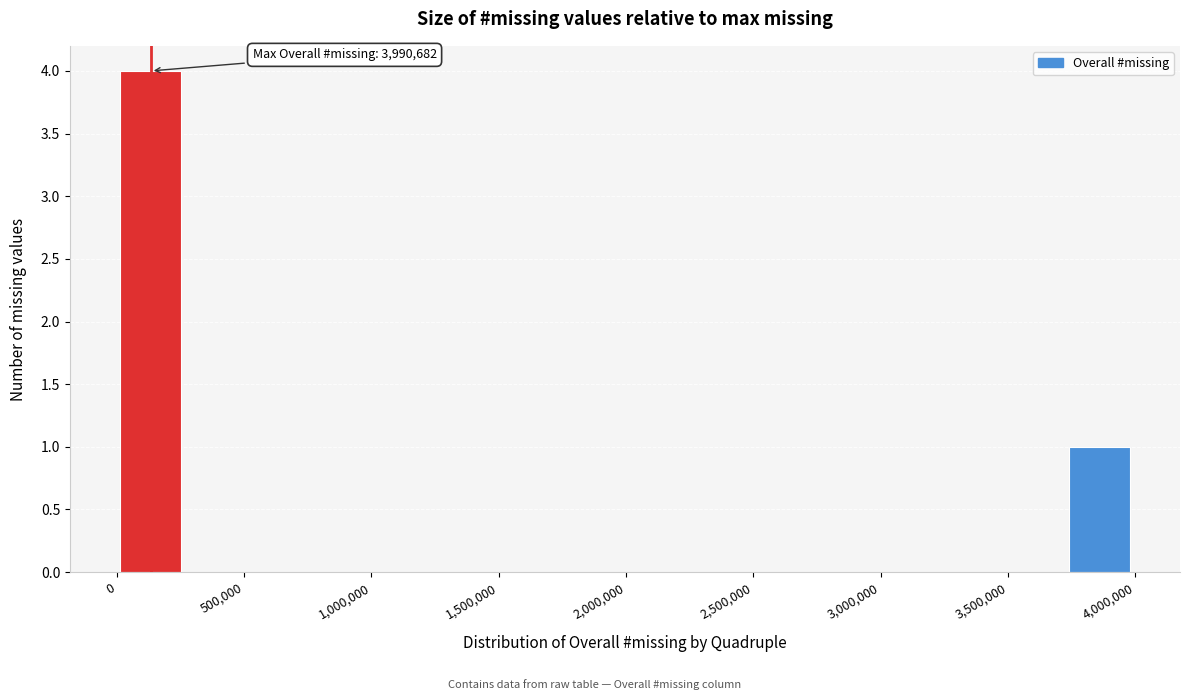

Over which range of the x-axis is the bar tallest?

0 to 250000